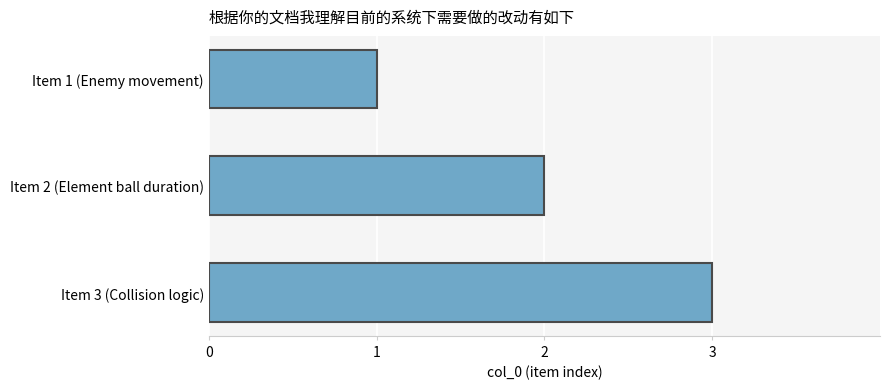

Approximately how many times larger is the value at Item 1 (Enemy movement) compared to Item 3 (Collision logic)?

0.3